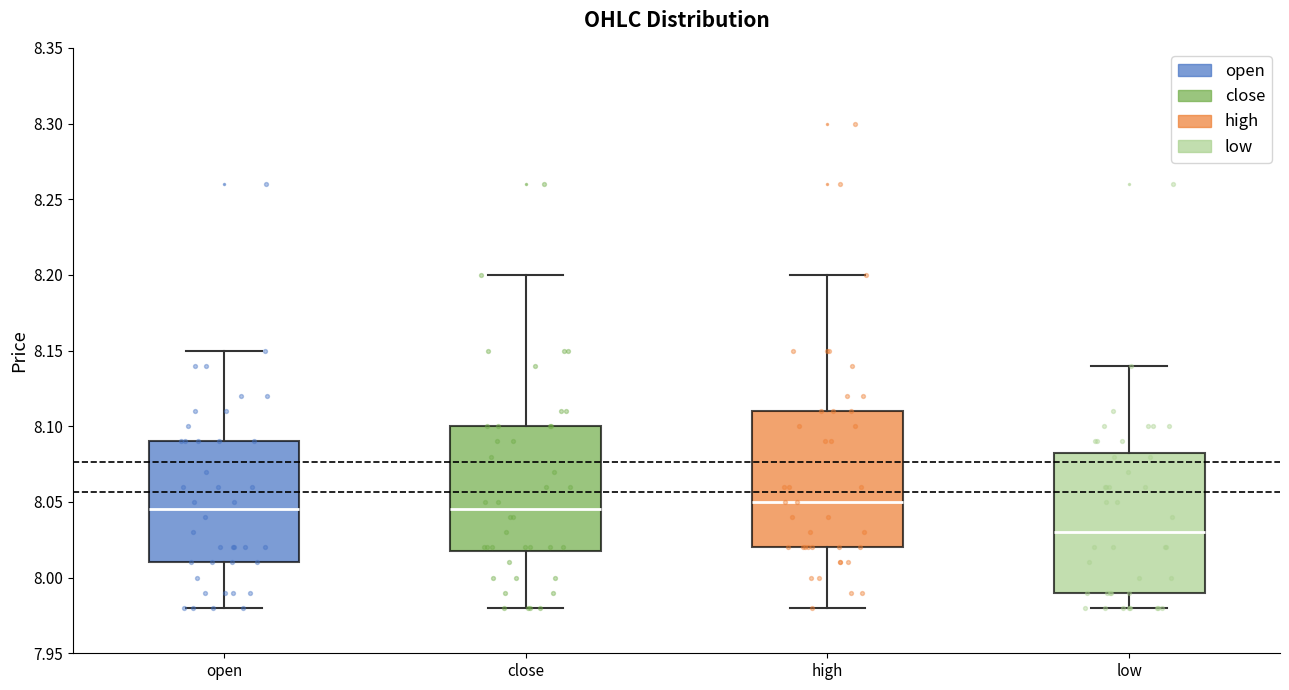

Reading left to right, transcribe this box plot: for each box, give where its median line is, the range the box spans, and where its two whiskers end, as read against the y-axis. The values are not printed on the chart, so give them approximately, as read against the axis.

open: median 8.045, box 8.010 to 8.090, whiskers 7.980 to 8.150
close: median 8.045, box 8.020 to 8.100, whiskers 7.980 to 8.200
high: median 8.050, box 8.020 to 8.110, whiskers 7.980 to 8.200
low: median 8.030, box 7.990 to 8.085, whiskers 7.980 to 8.140